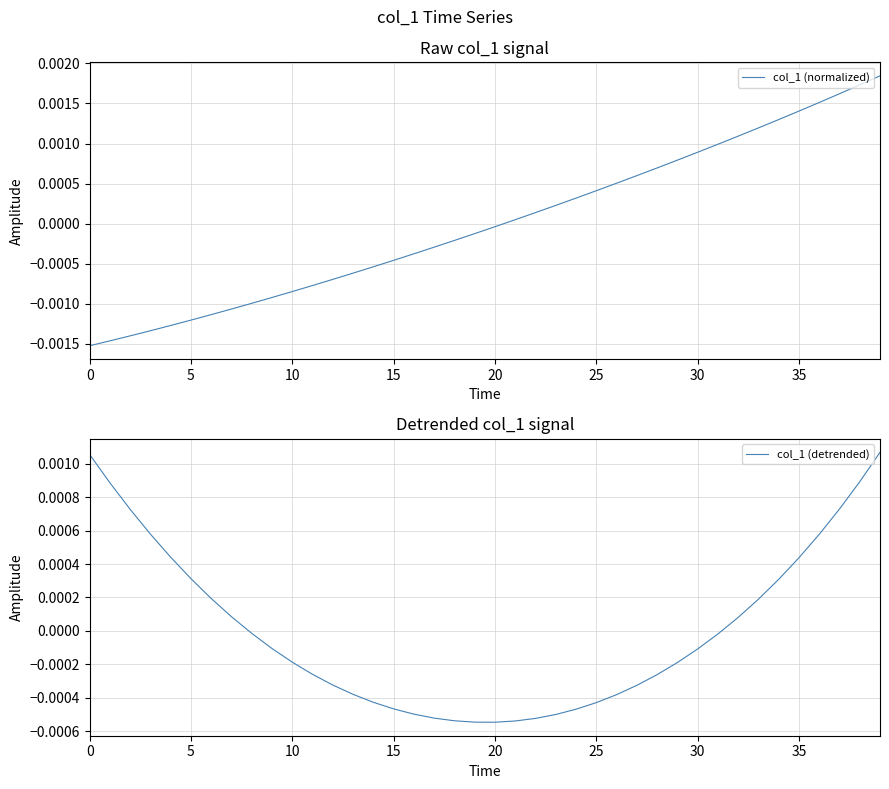

True or false: col_1 (detrended) and col_1 (normalized) intersect in this chart.

True